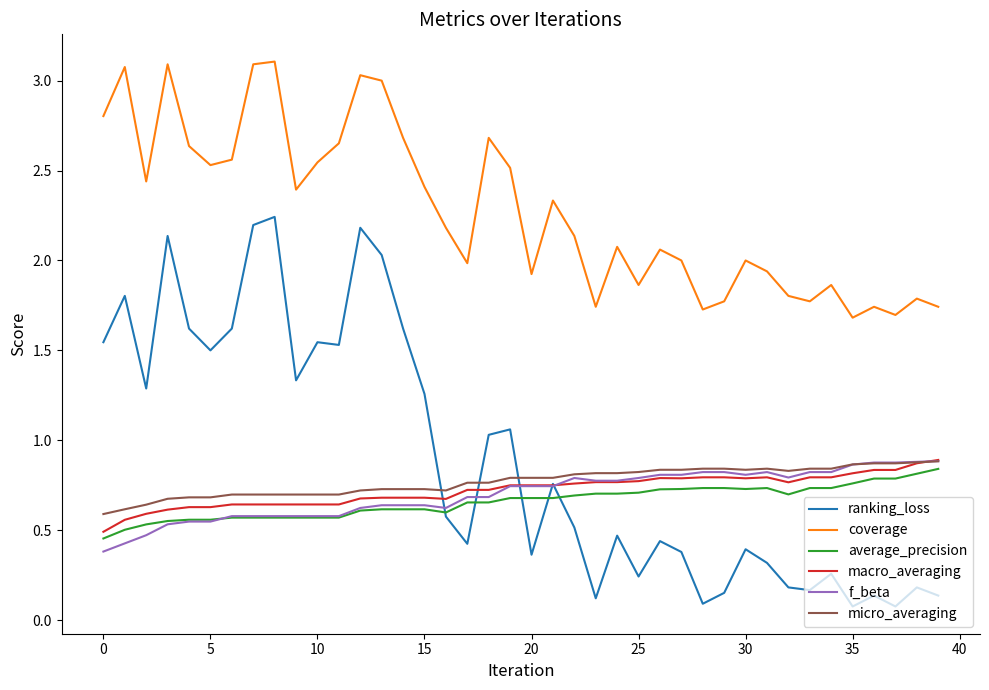

True or false: micro_averaging and coverage intersect in this chart.

False